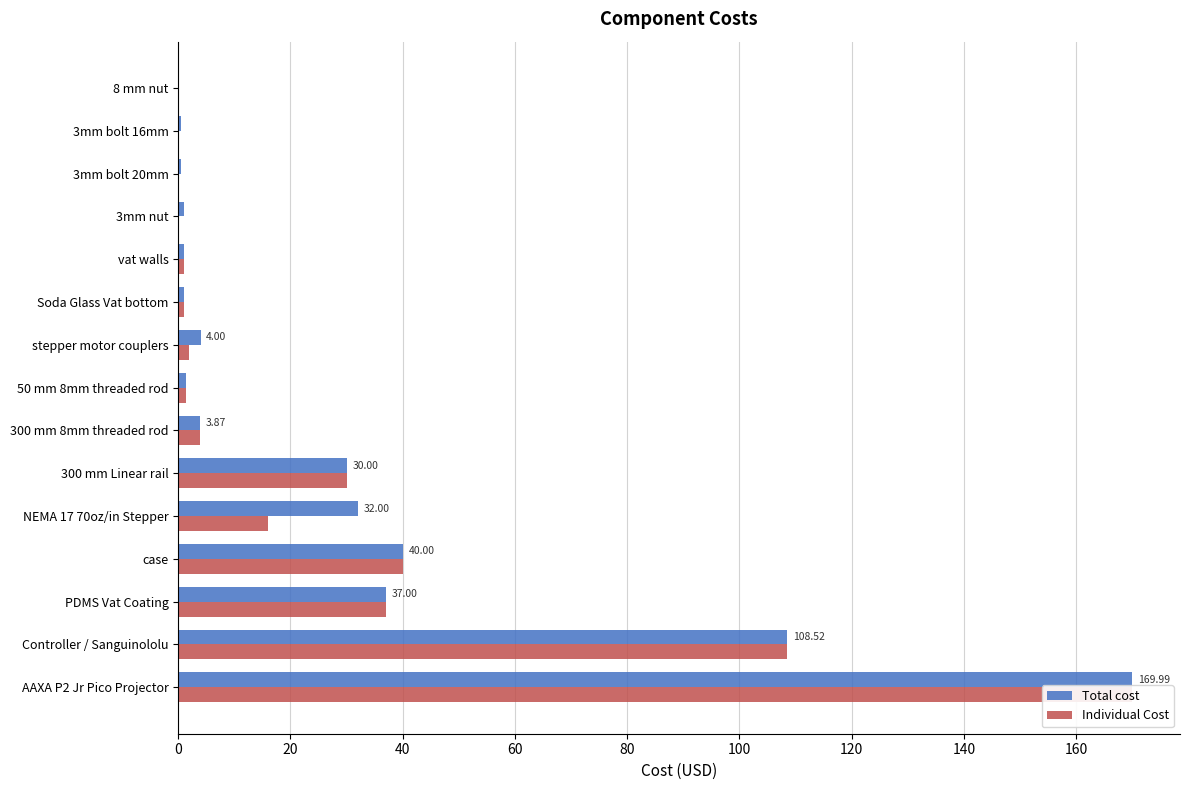

What is the average value of the Total cost series?

28.7